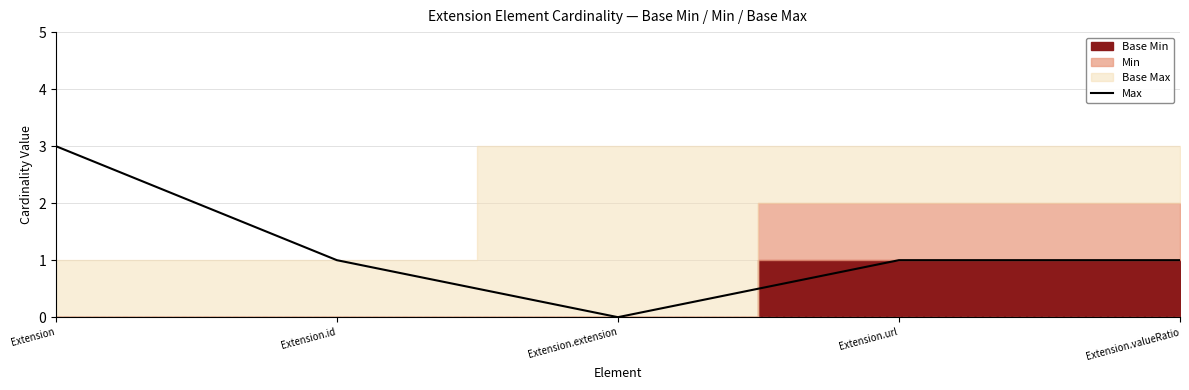

What is the greatest value displayed?

3